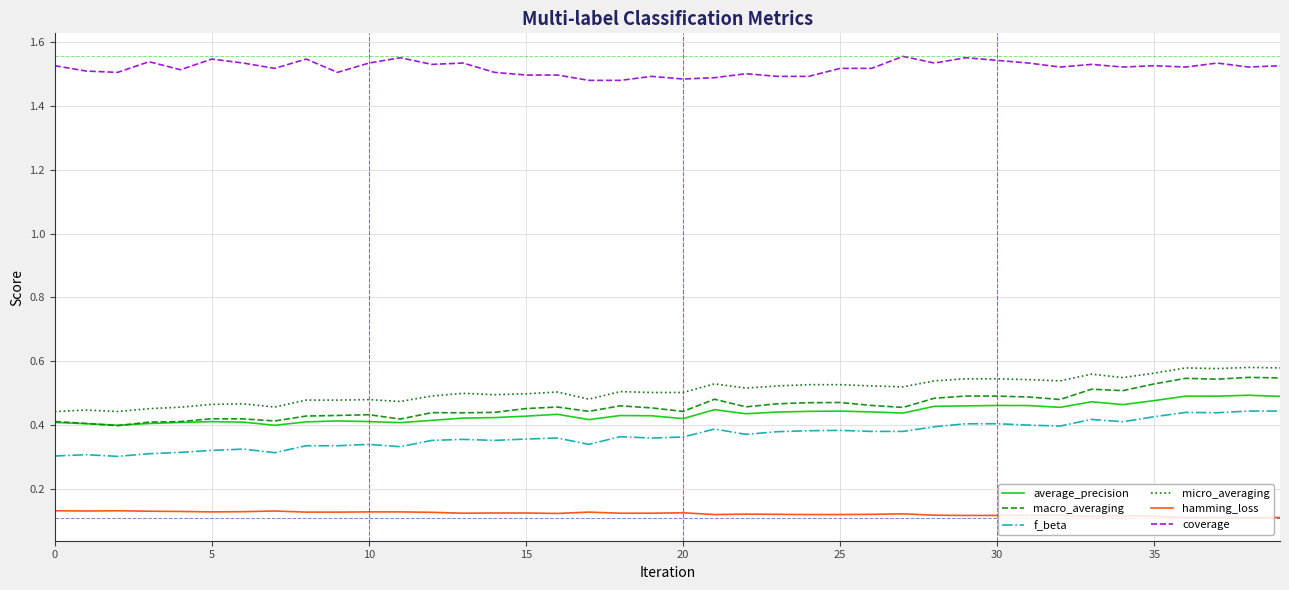

True or false: f_beta and macro_averaging cross at least once.

False